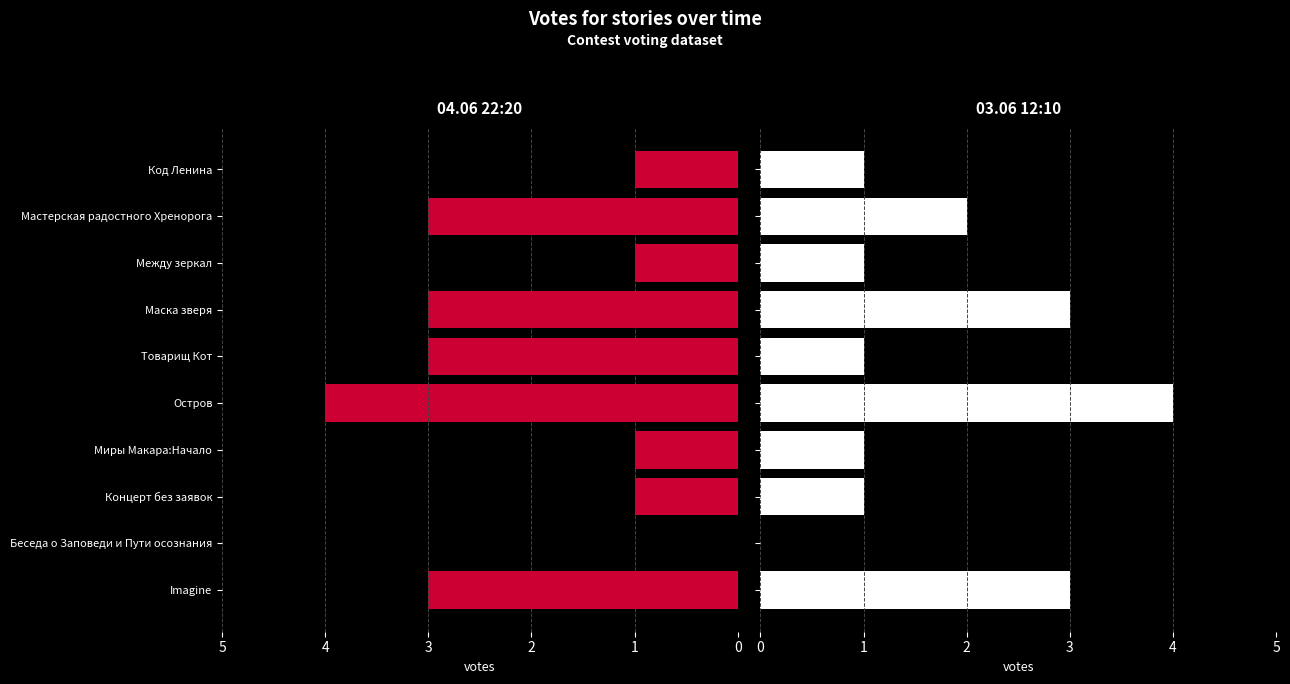

What are all the series names shown in the legend?

04.06 22:20, 03.06 12:10